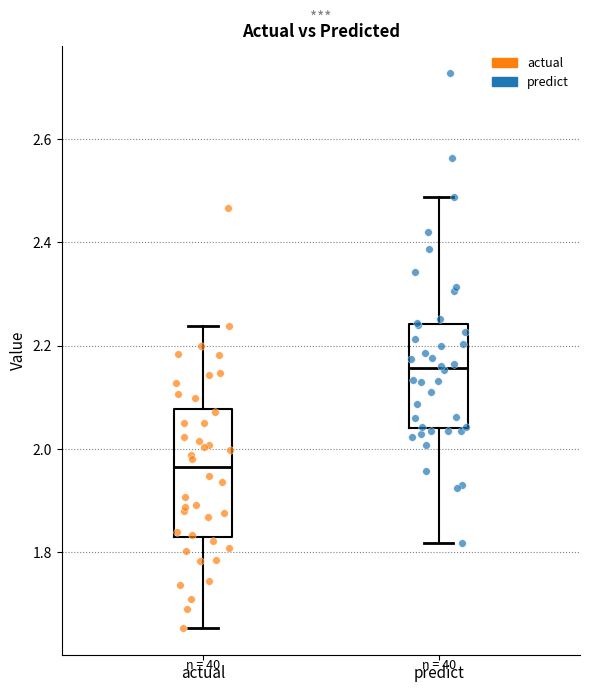

Where does the upper whisker of the box for predict end on the y-axis? The values are not printed on the chart, so give them approximately, as read against the axis.

2.48